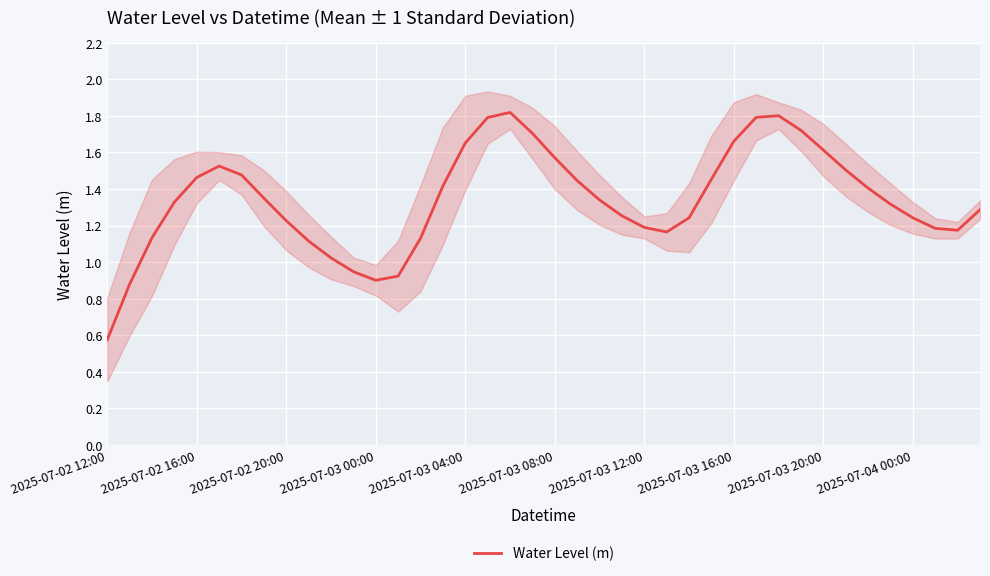

Does the chart display data point markers on the line(s)?

No